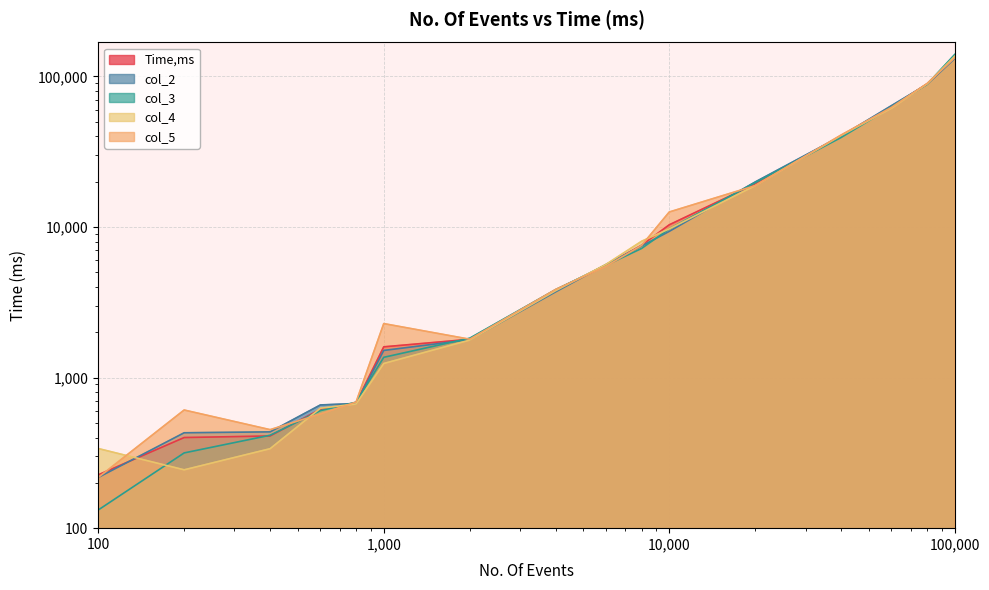

What is the total value across all series at 20000?

96563.8